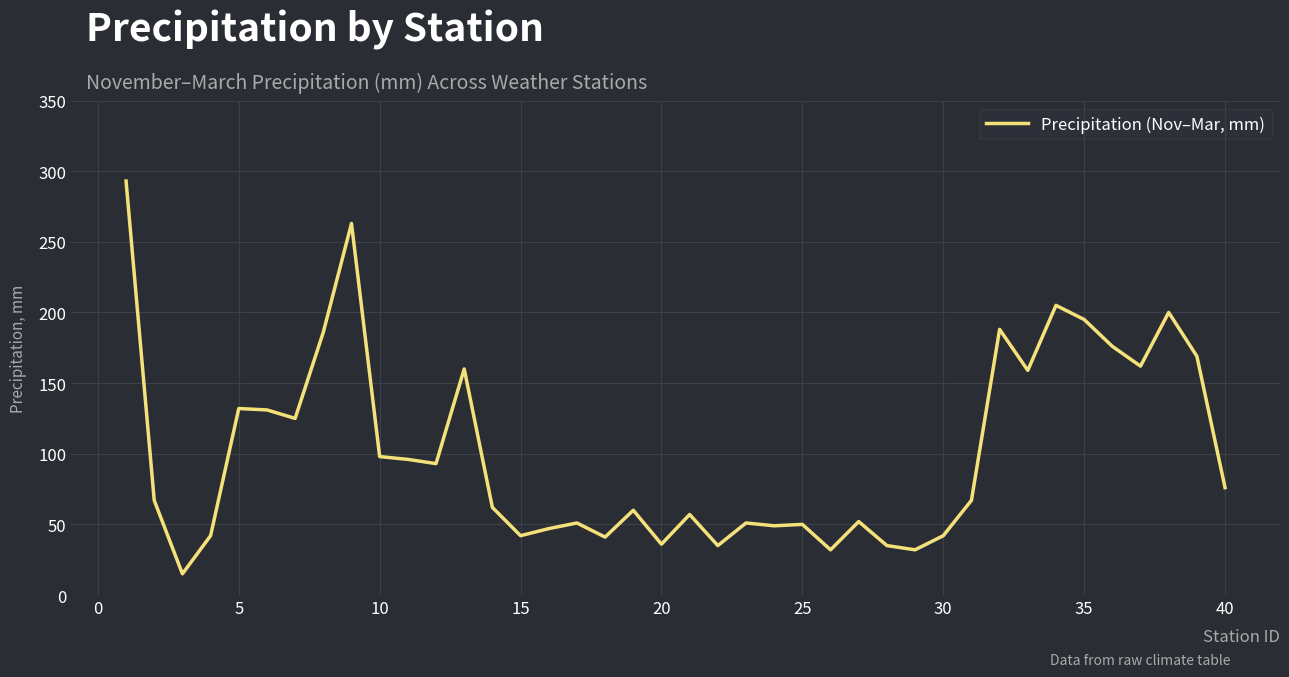

What is the greatest value displayed?

293